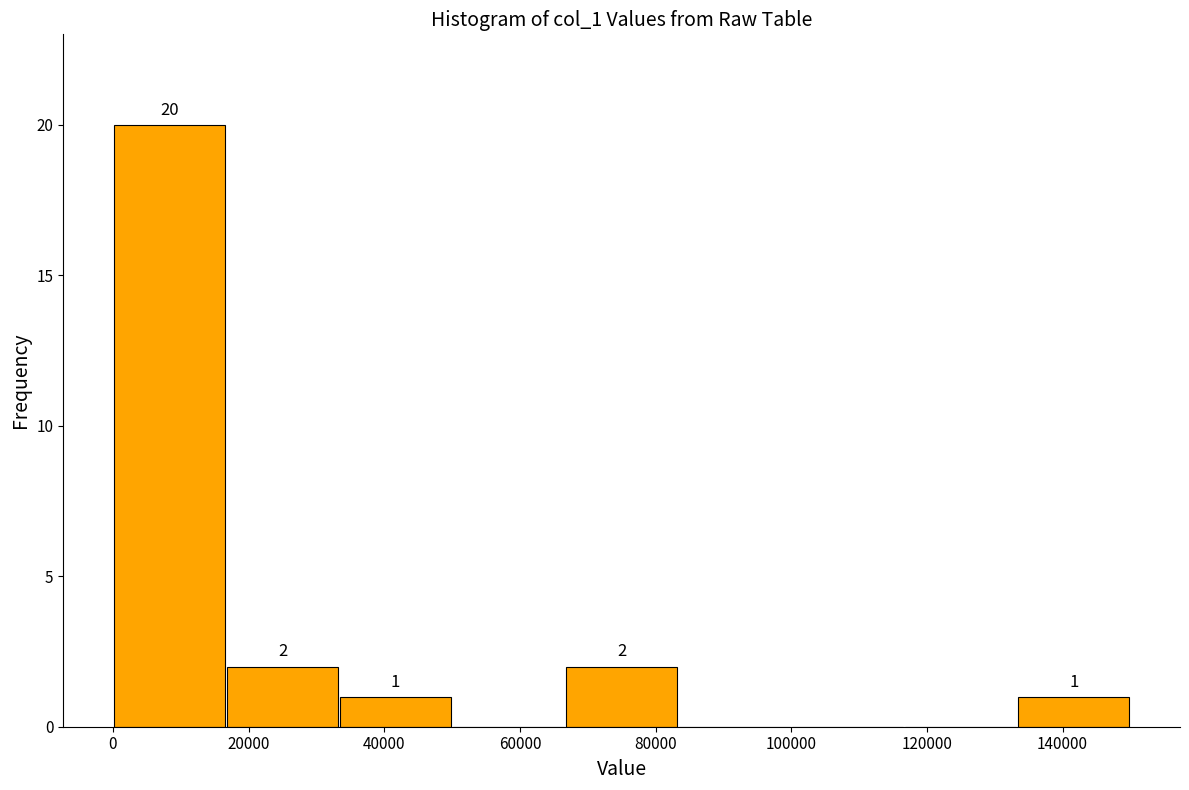

Over which range of the x-axis is the bar tallest?

0 to 16000